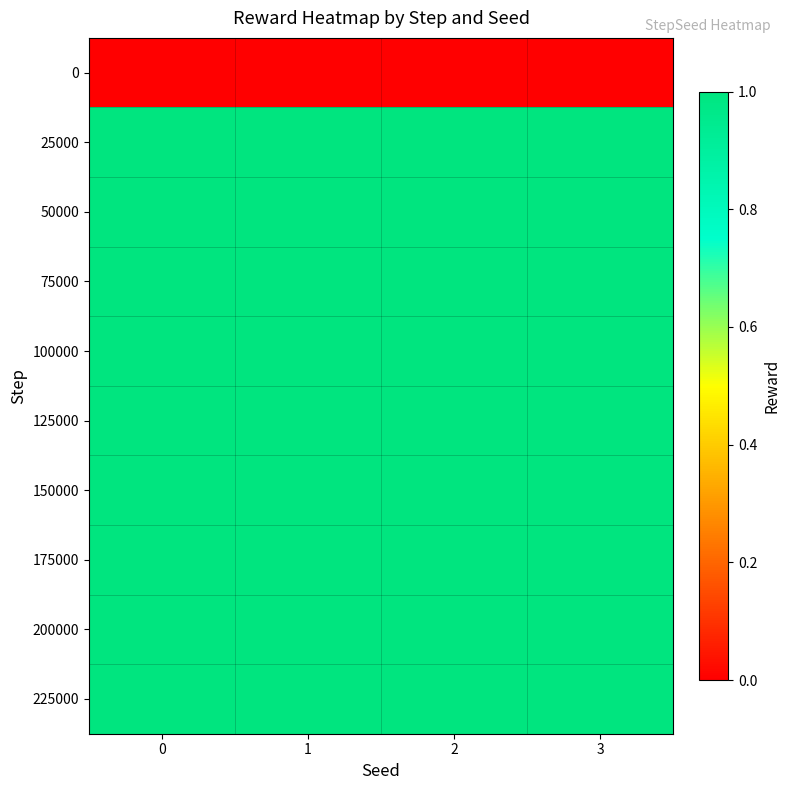

Reading right to left, what are all the values shown in this chart?

row_0: 3=0	2=0	1=0	0=0
row_1: 3=1	2=1	1=1	0=1
row_2: 3=1	2=1	1=1	0=1
row_3: 3=1	2=1	1=1	0=1
row_4: 3=1	2=1	1=1	0=1
row_5: 3=1	2=1	1=1	0=1
row_6: 3=1	2=1	1=1	0=1
row_7: 3=1	2=1	1=1	0=1
row_8: 3=1	2=1	1=1	0=1
row_9: 3=1	2=1	1=1	0=1